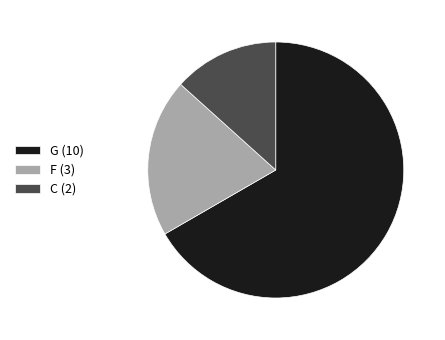

How many slices are in this pie chart?

3